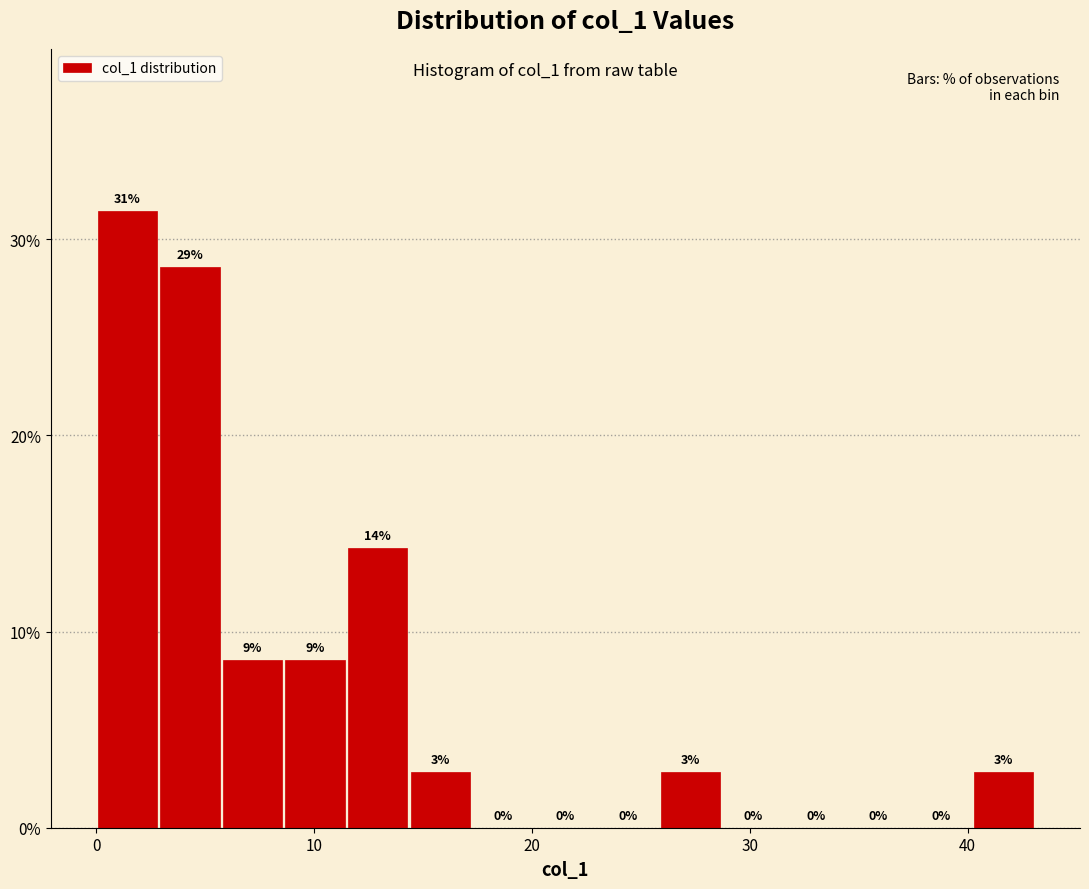

Read against the x-axis, roughly where is the centre of the tallest bar?

1